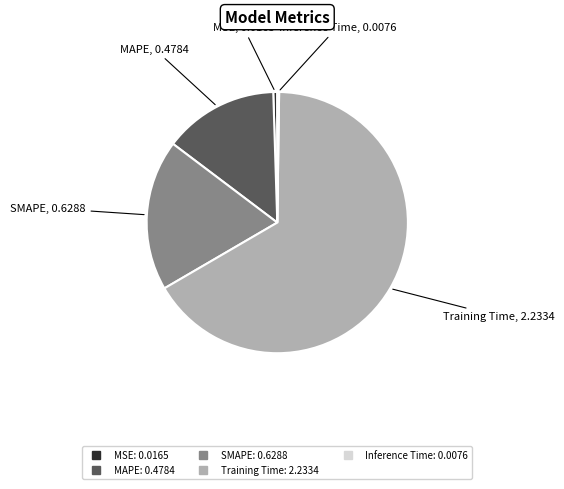

Which slice is the largest?

Training Time